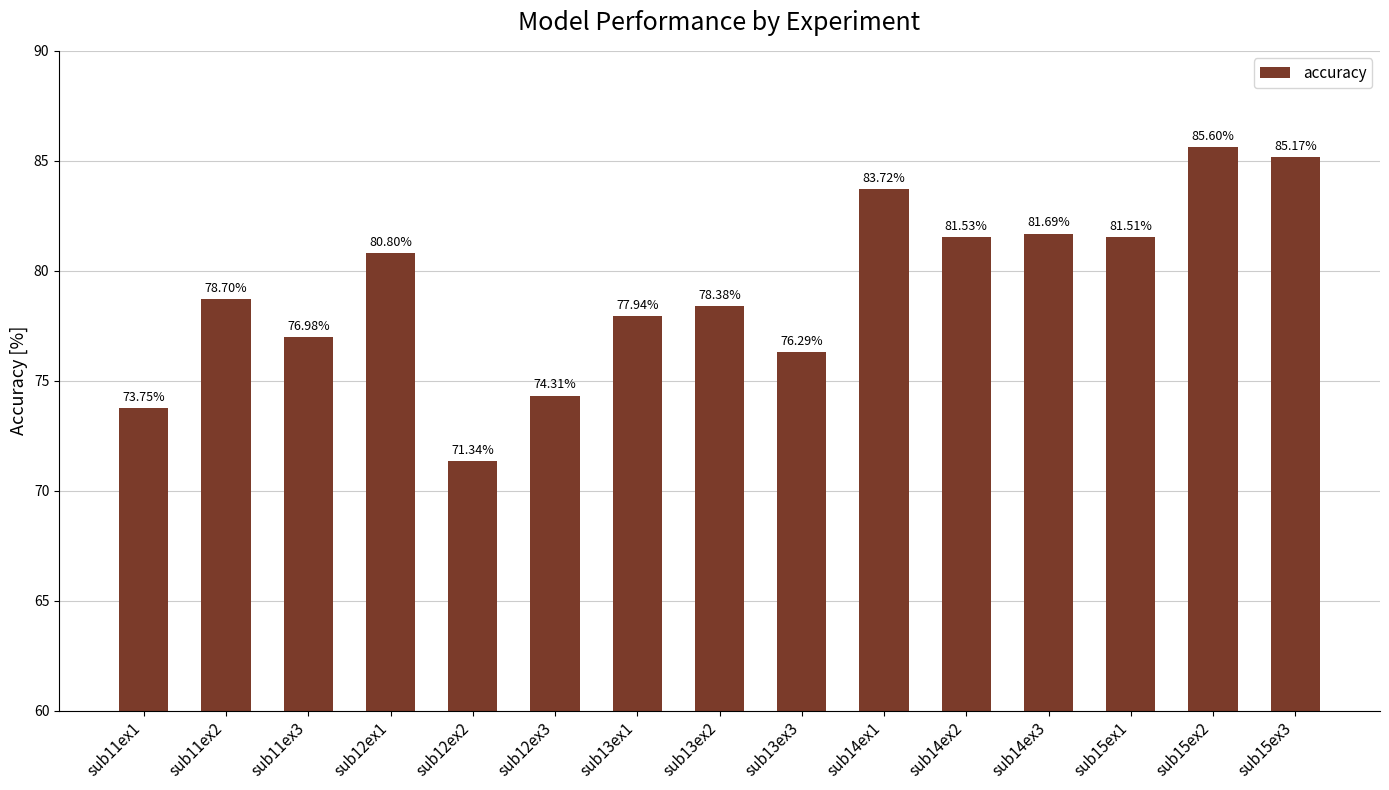

What is the value of the 11th bar from the left?

81.5